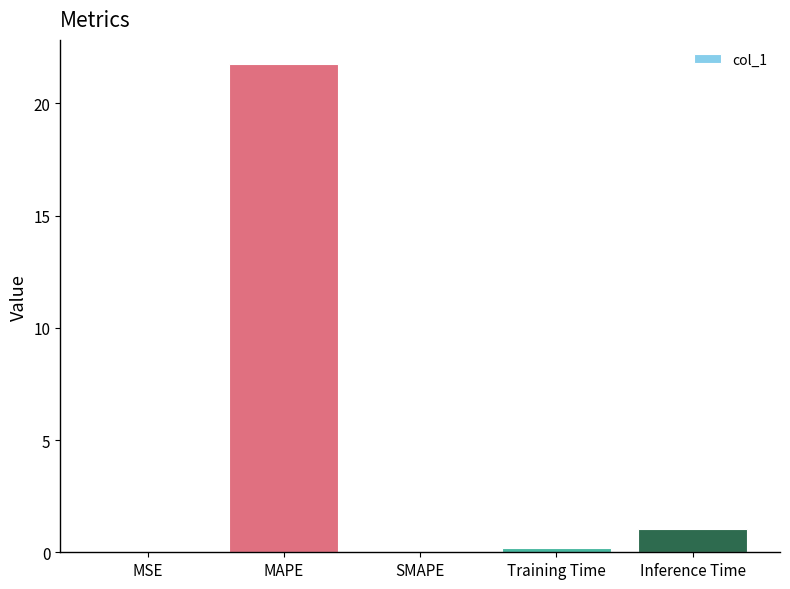

Which category has the highest value across all series?

MAPE